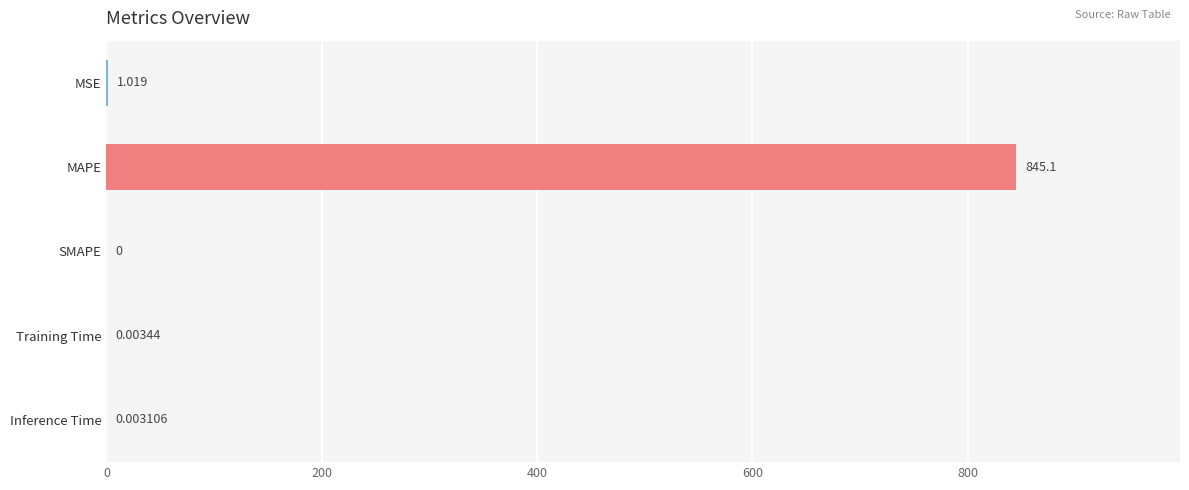

At which label is the value closest to 422?

MSE